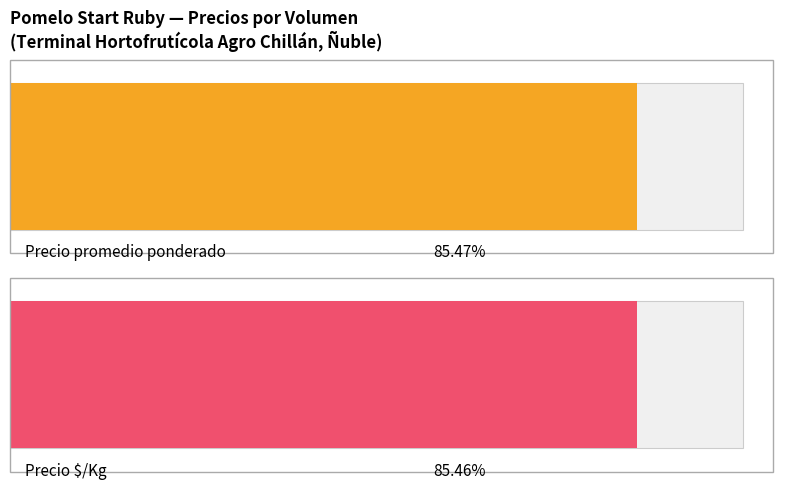

Are the bars horizontal?

Yes